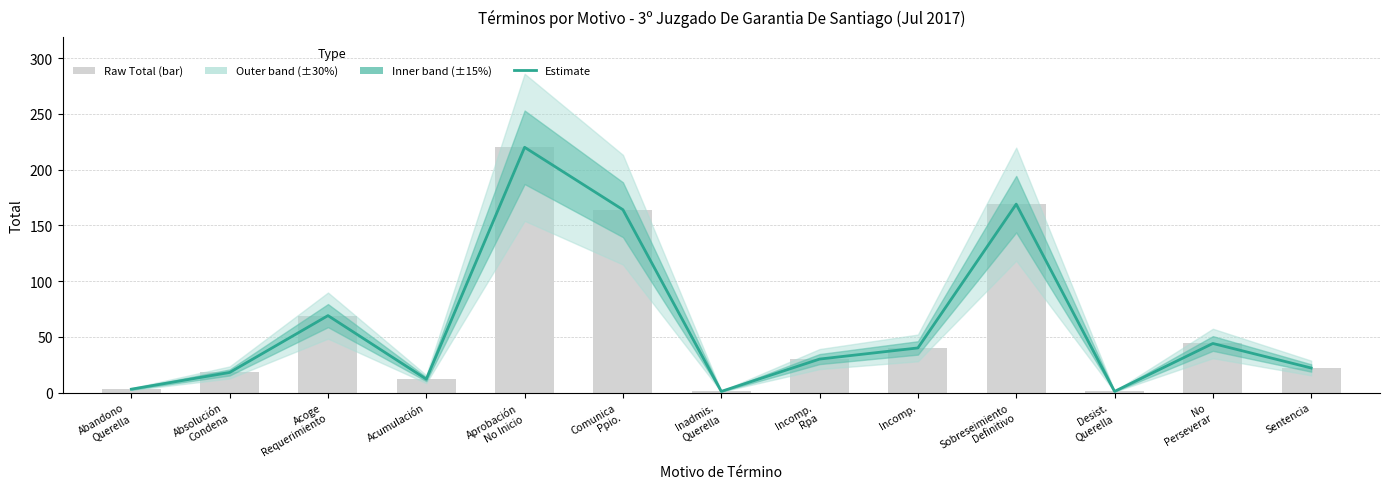

Approximately how many times larger is the value at Acoge
Requerimiento compared to Absolución
Condena?

3.8